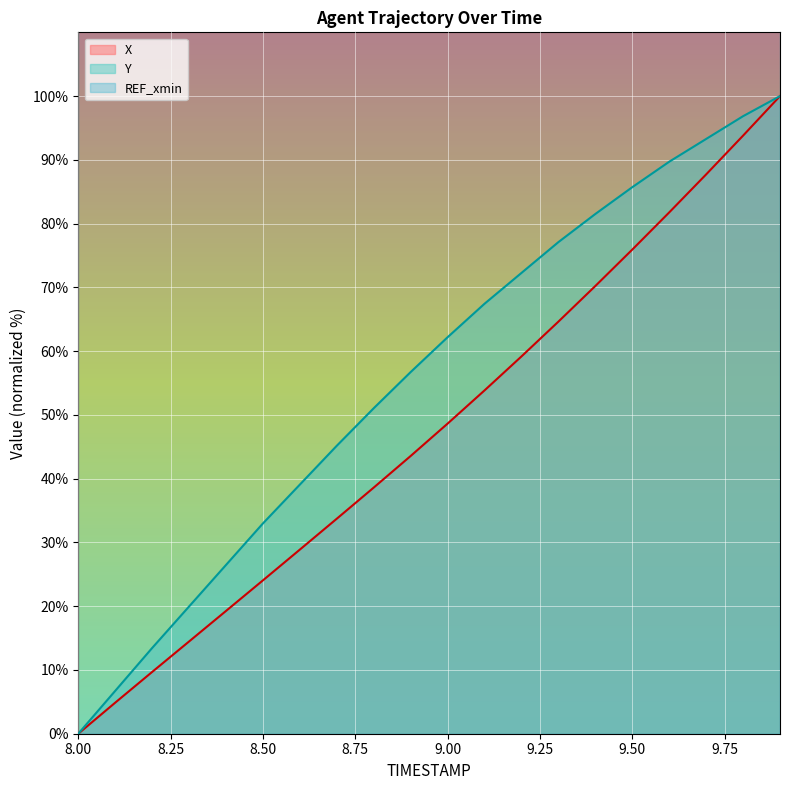

Is it true that X equals 59.0 at 8.00?

False